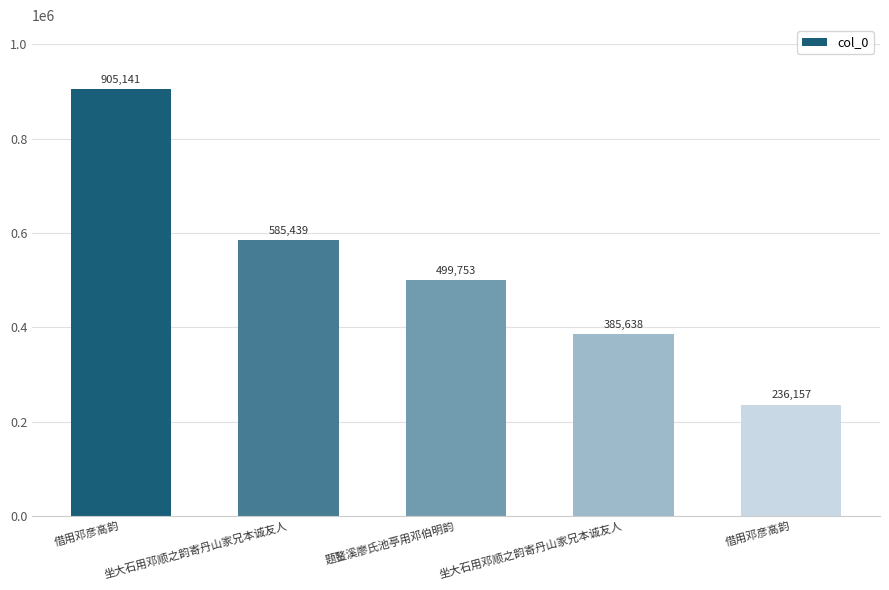

Count the number of data series in this chart.

1